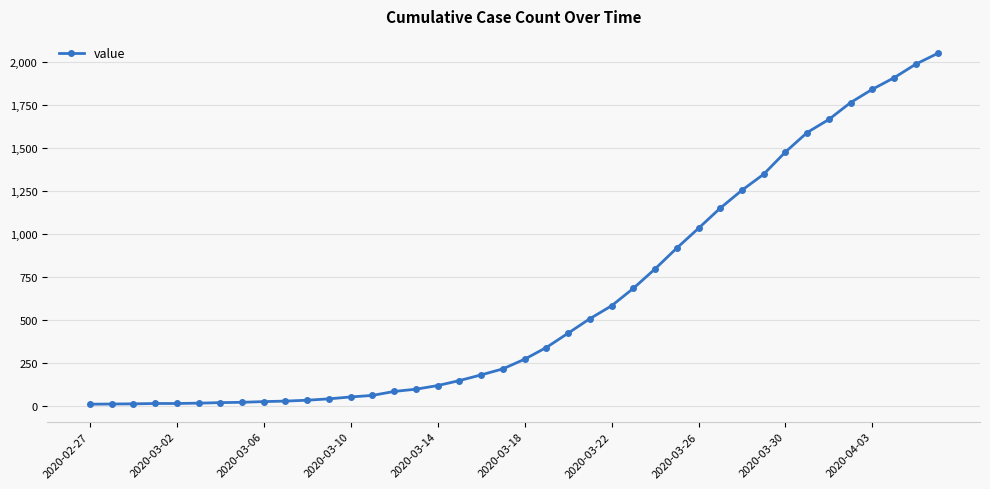

What is the difference between the second highest and second lowest values?

1973